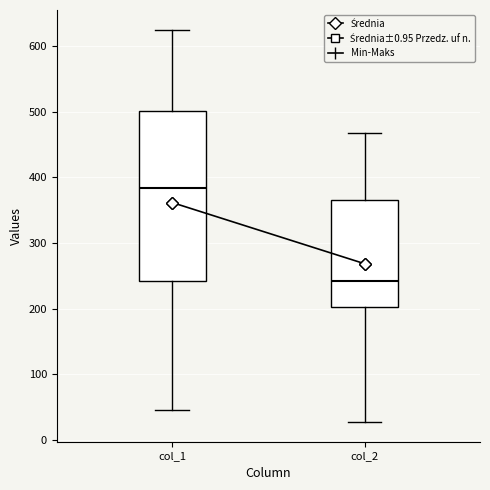

Comparing the boxes themselves (not the whiskers), which one is the tallest?

col_1